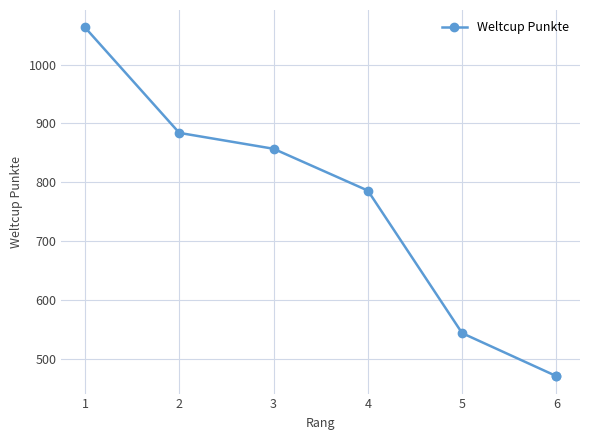

Does the chart display data point markers on the line(s)?

Yes